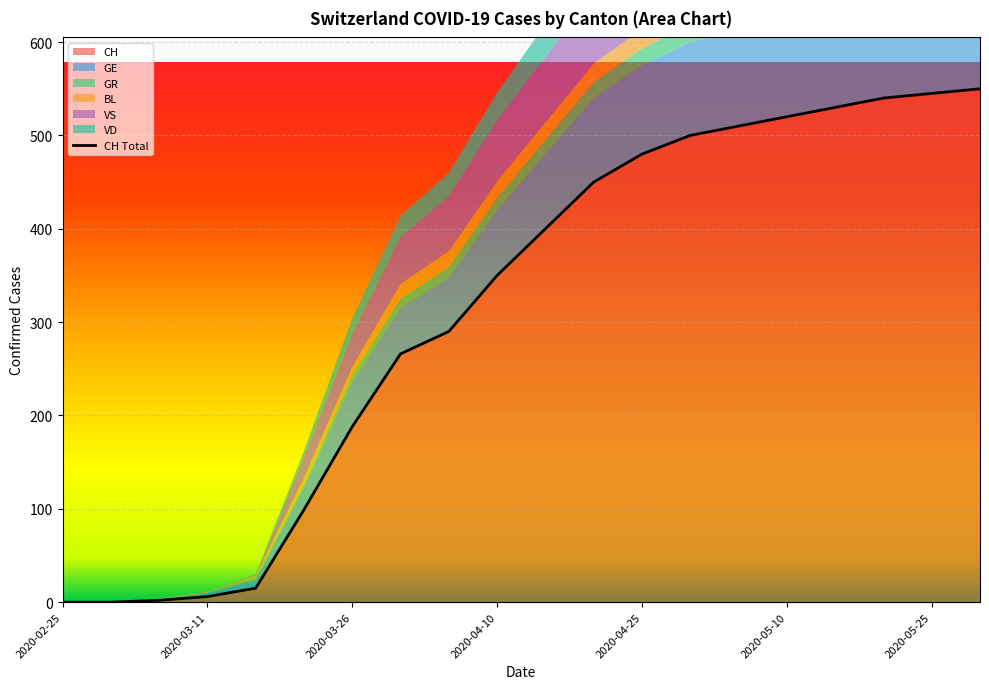

What is the sum of the BL values at 2020-05-15 and 2020-03-16?

29